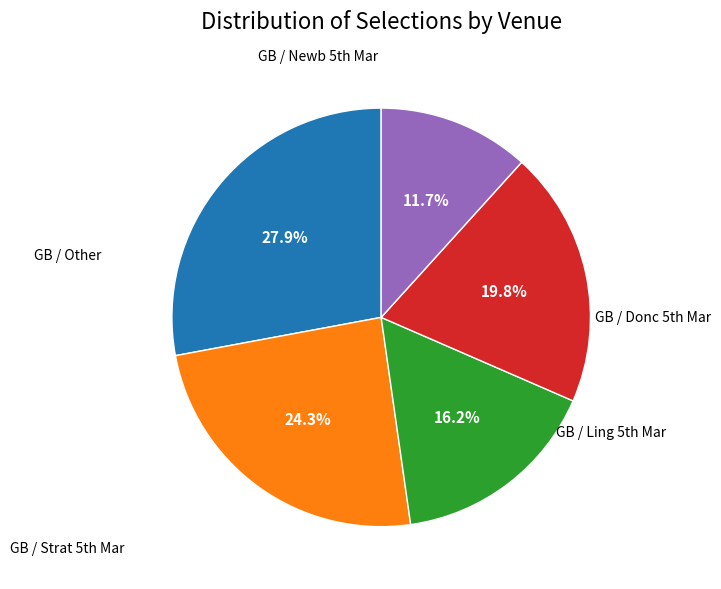

Is there a majority slice in this chart?

No